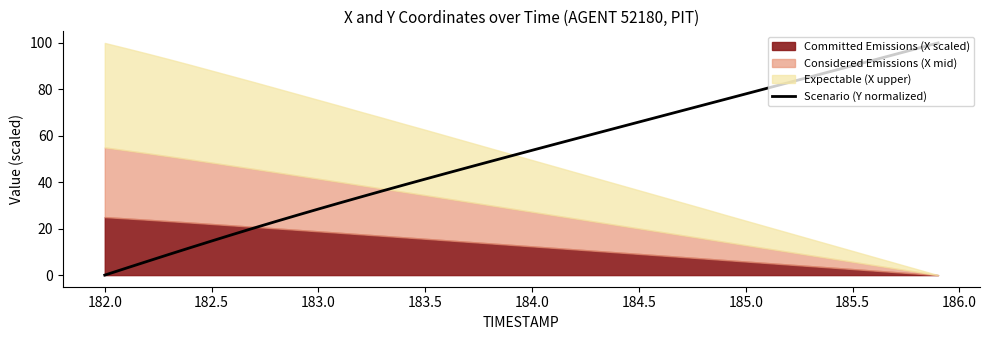

True or false: Scenario (Y normalized) has a value of 27.8 at 183.5.

False